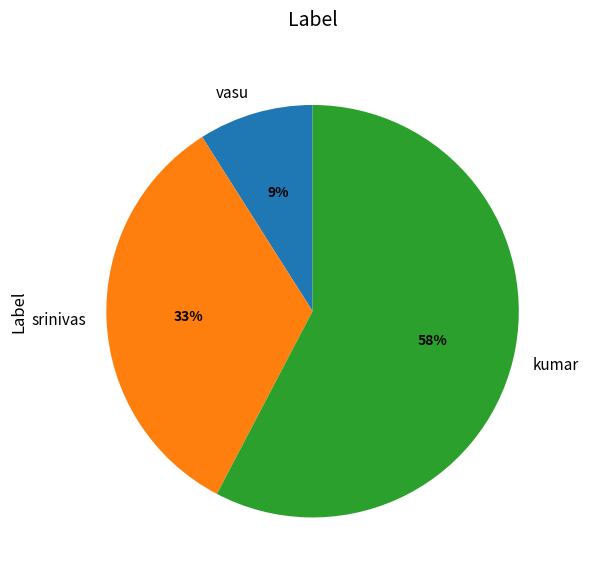

Approximately how many times larger is the value at vasu compared to kumar?

0.2